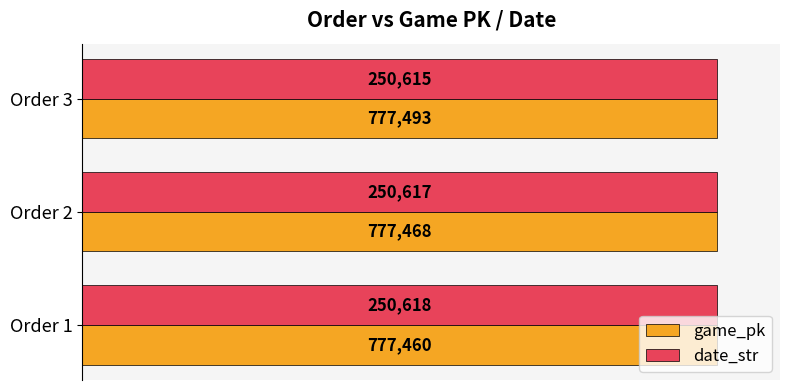

What are all the series names shown in the legend?

game_pk, date_str